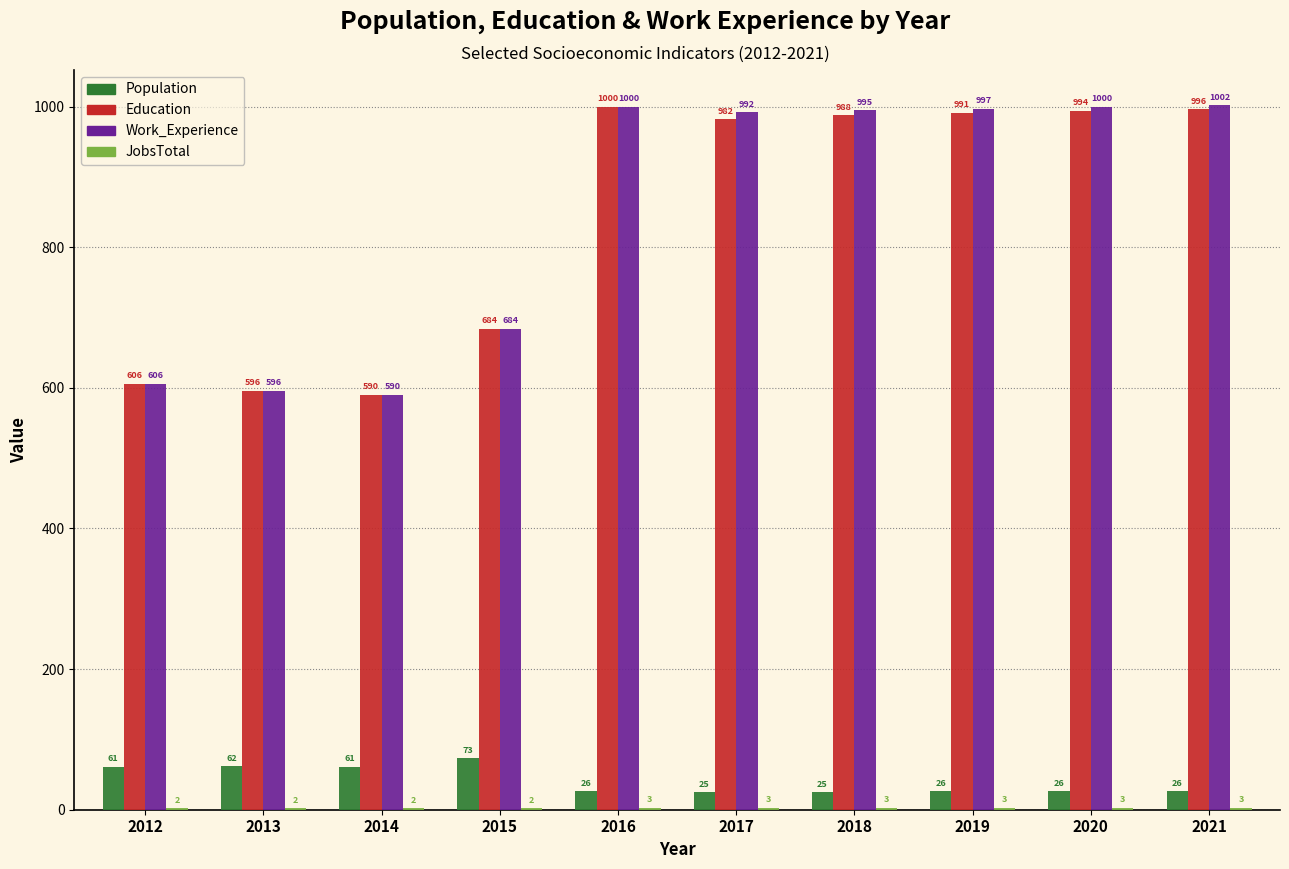

What is the greatest value displayed?

1002